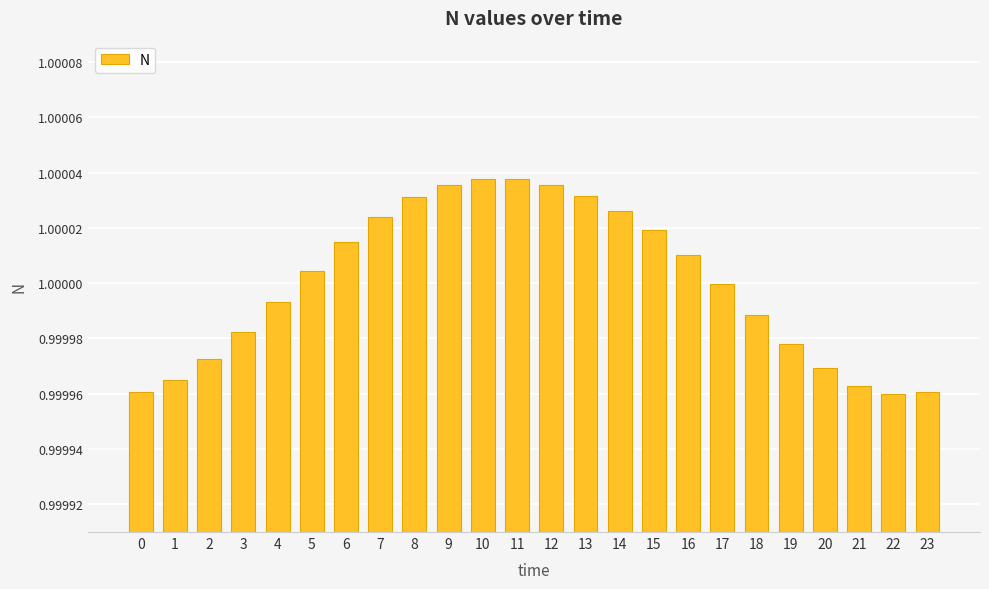

What is the sum of all values?

24.0